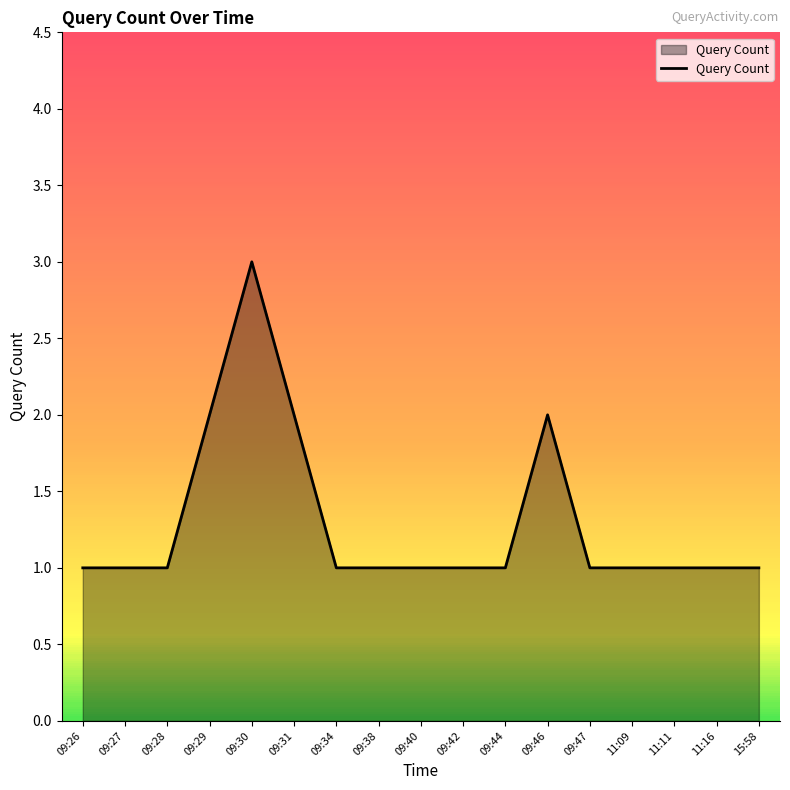

True or false: the data shows 0 at 11:09.

False